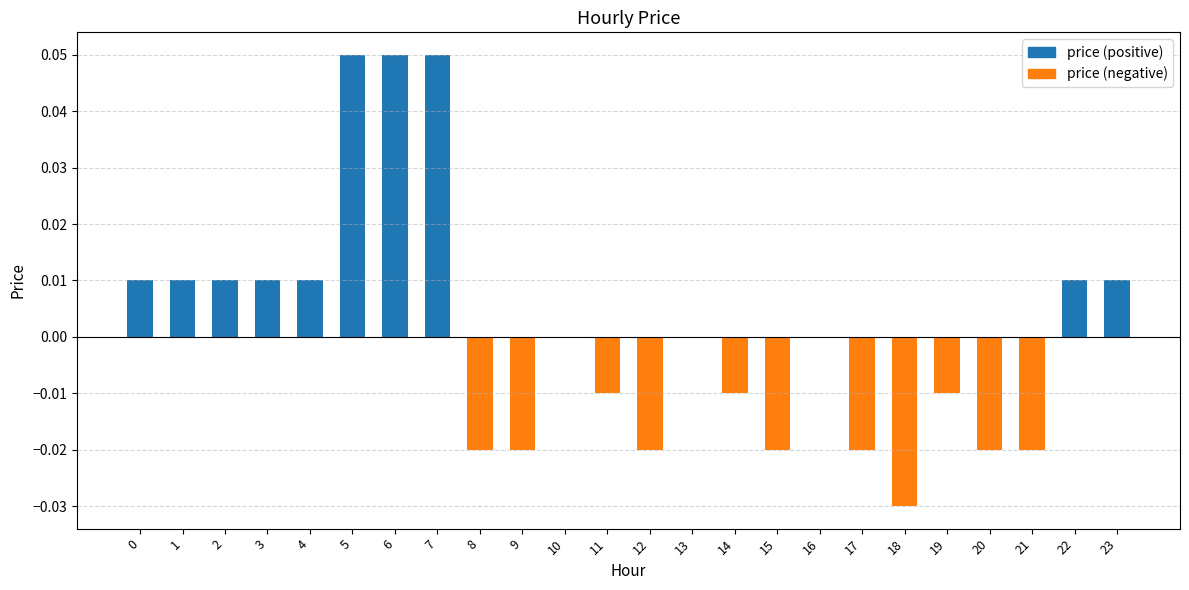

Between 5 and 11, which is larger?

5